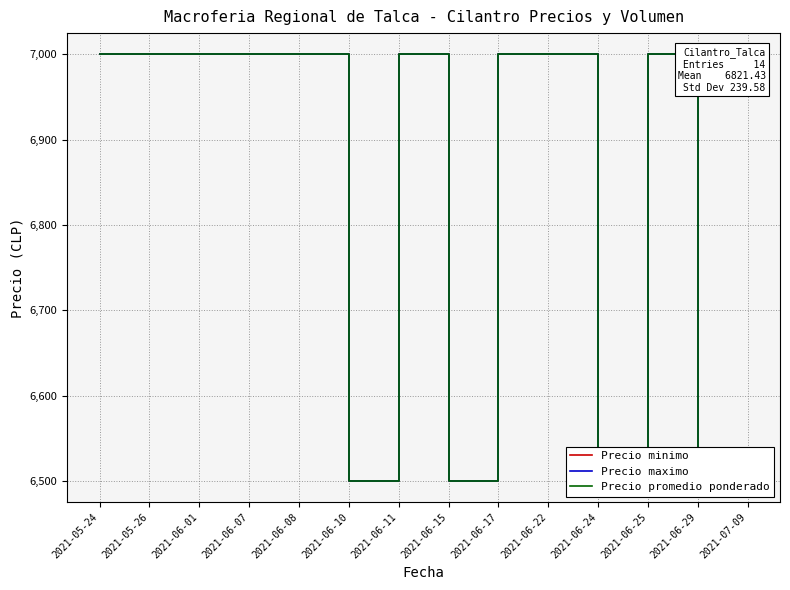

Between 2021-05-26 and 2021-06-10, which is larger?

2021-05-26